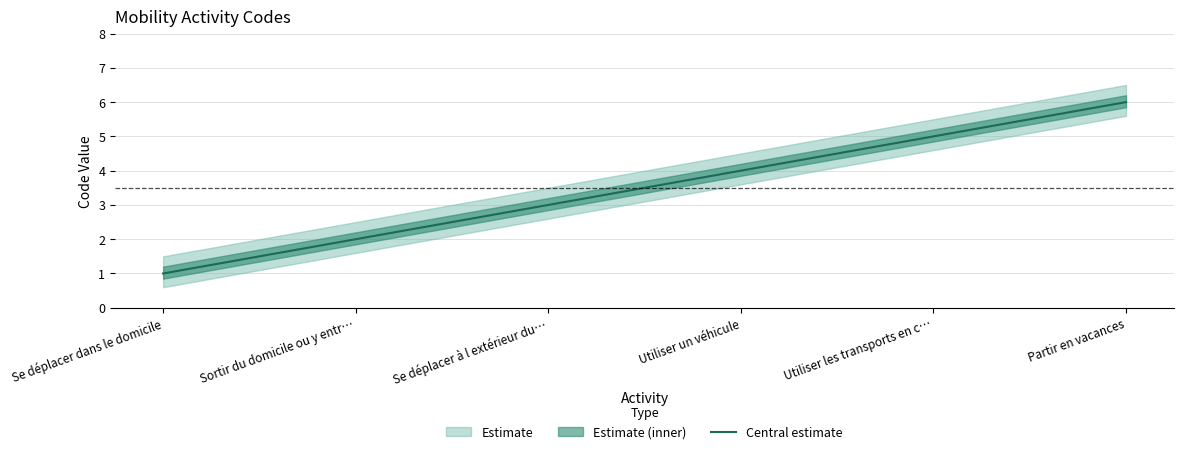

Is it true that the value at Se déplacer dans le domicile is 0?

False